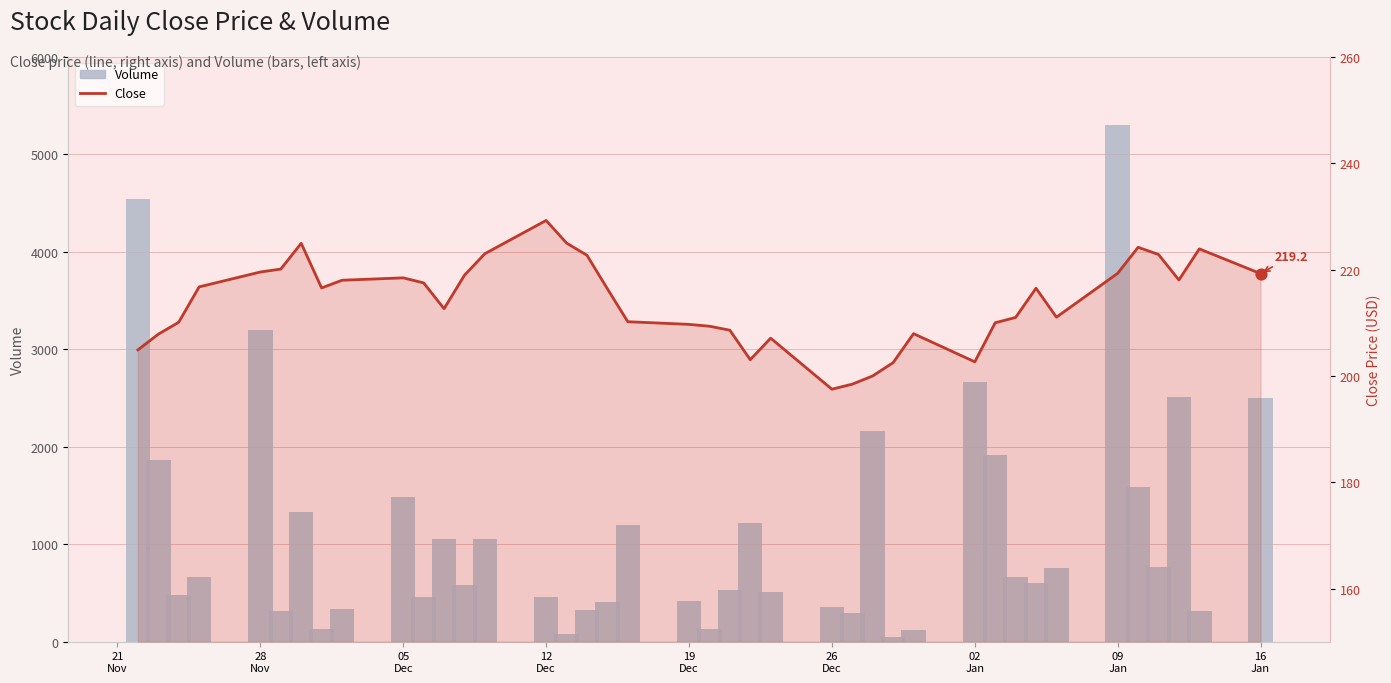

Is the value of Volume at 05 Dec greater than the value of Close at 26 Dec?

Yes